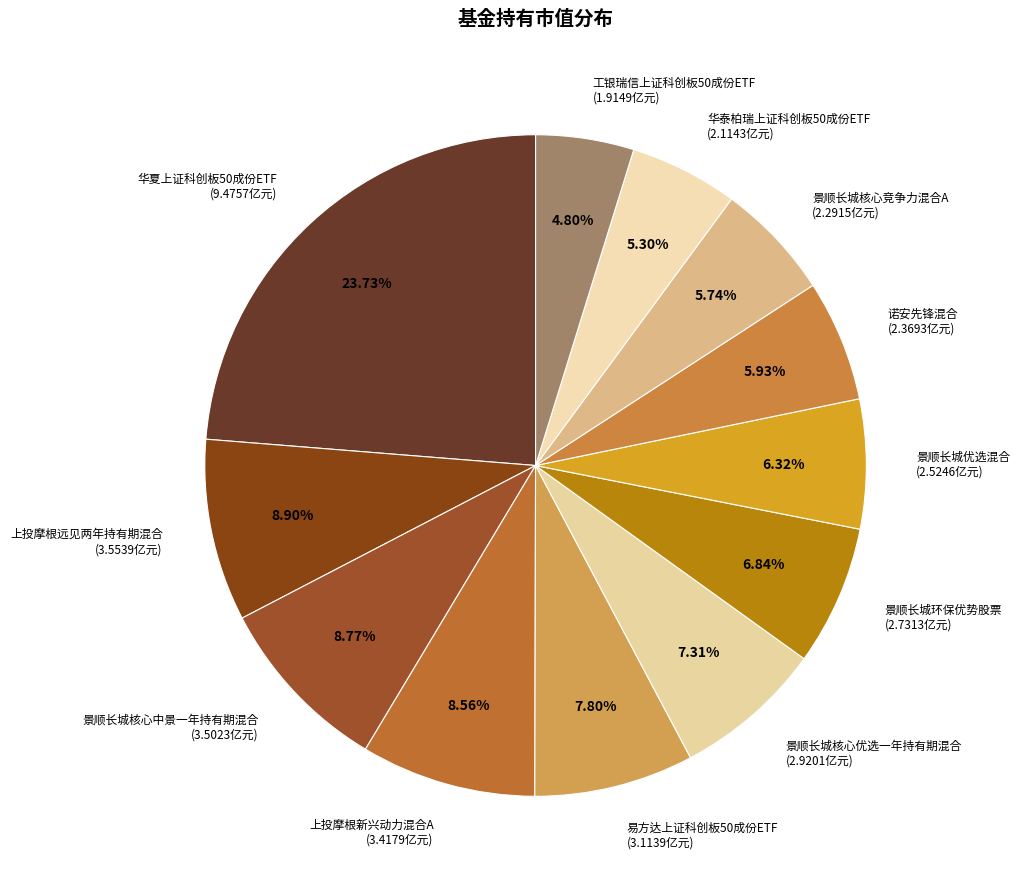

Does 上投摩根远见两年持有期混合 represent more than half of the total?

No